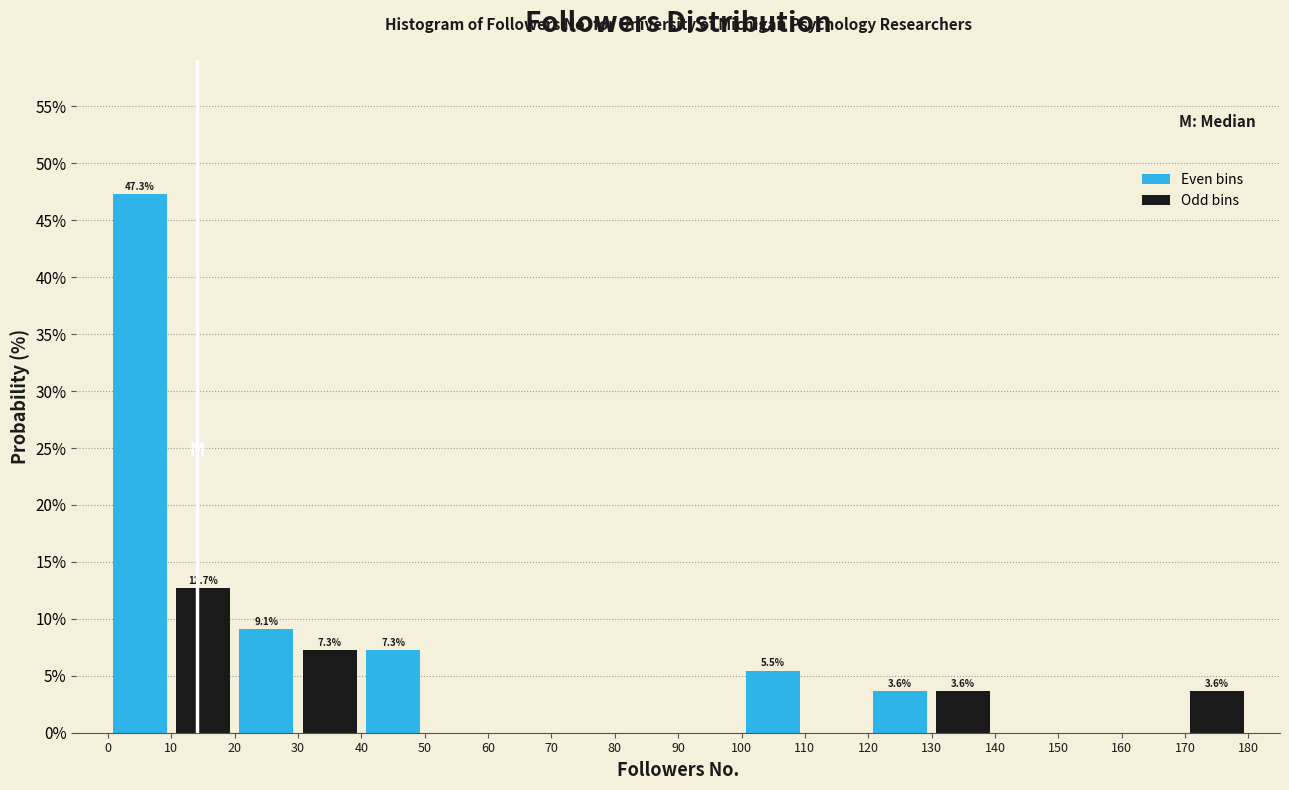

Over which range of the x-axis is the bar tallest?

0 to 10